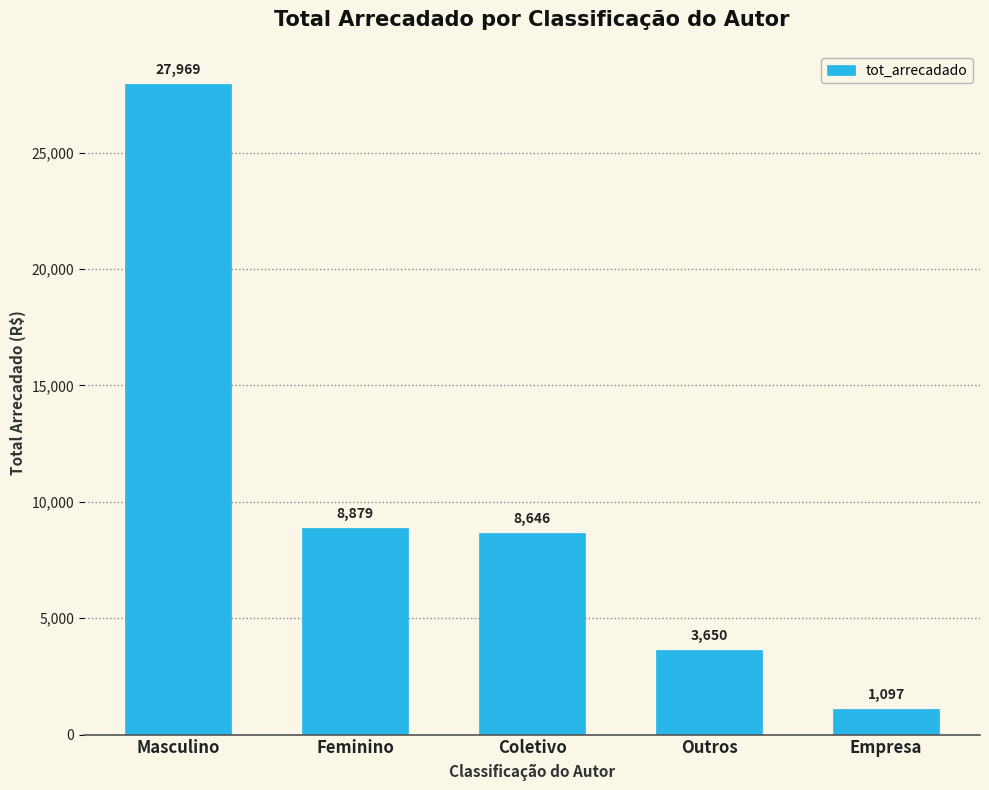

Approximately how many times larger is the value at Coletivo compared to Feminino?

1.0